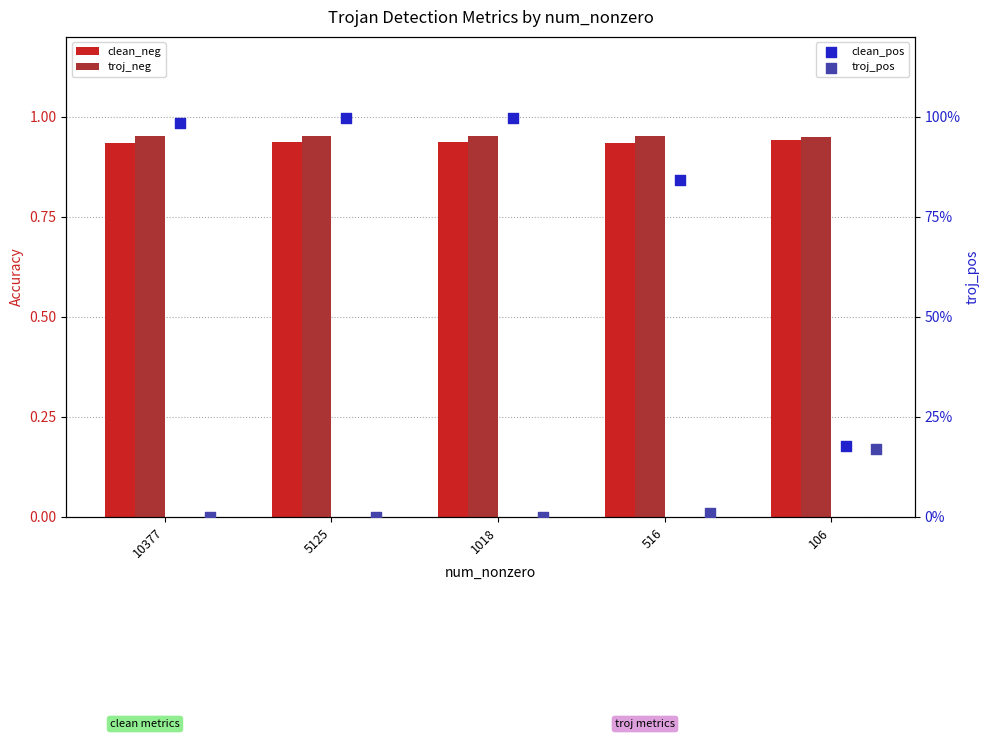

What is the total value across all series at 1018?

2.9